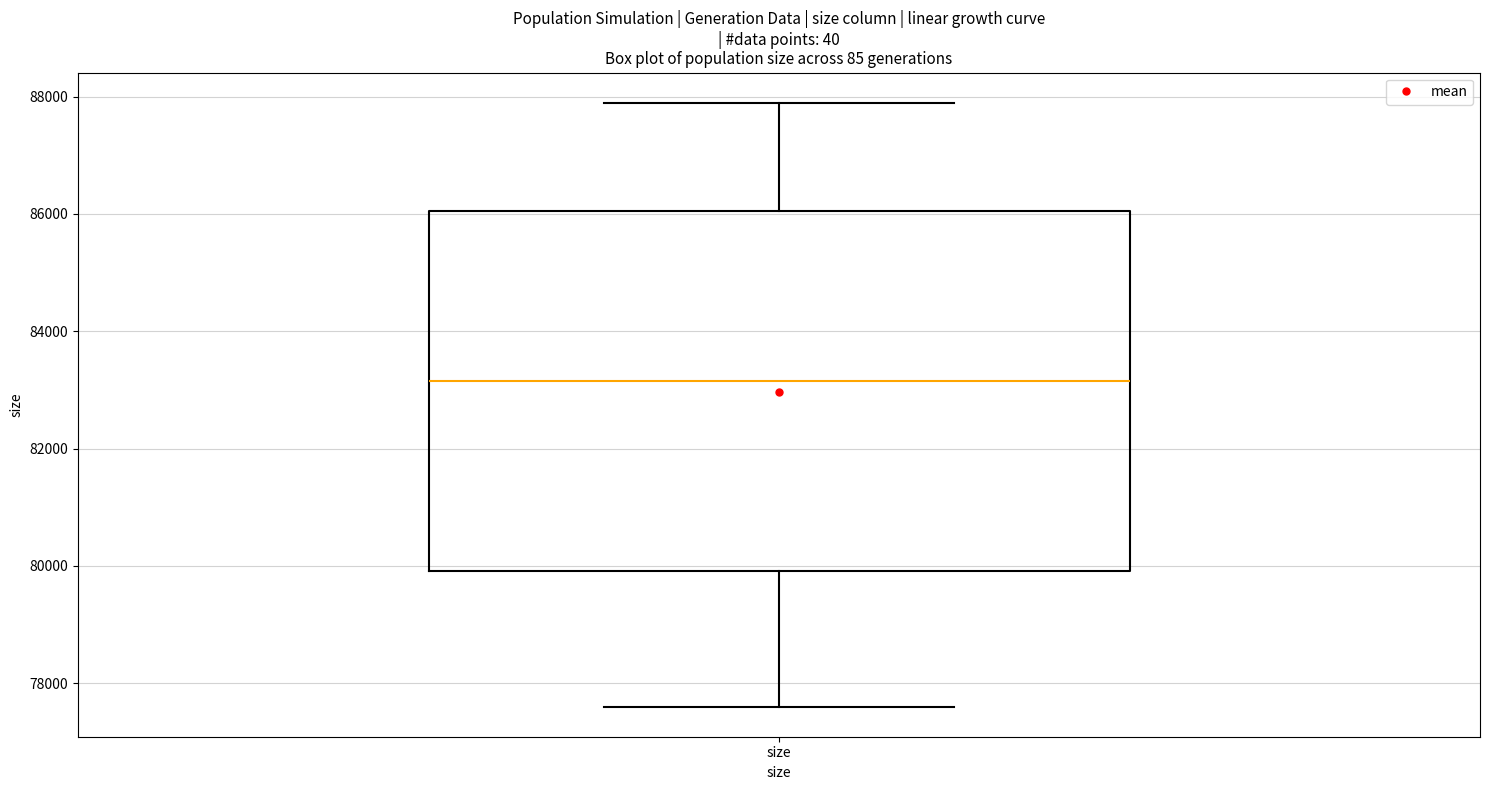

Where does the lower whisker of the box for size end on the y-axis? The values are not printed on the chart, so give them approximately, as read against the axis.

77600